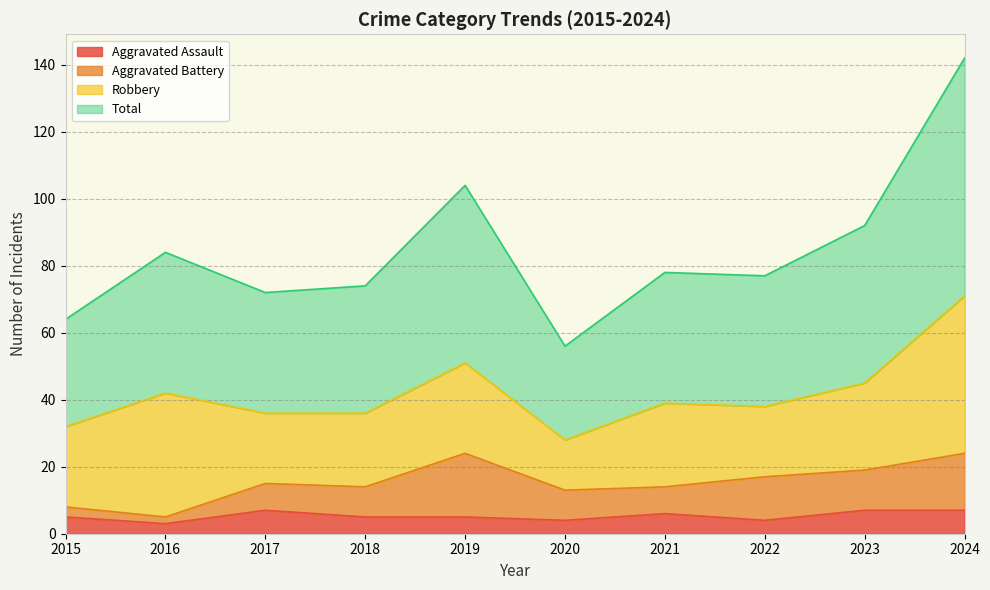

Rank the categories by Total value from highest to lowest.

2024, 2019, 2023, 2016, 2021, 2022, 2018, 2017, 2015, 2020